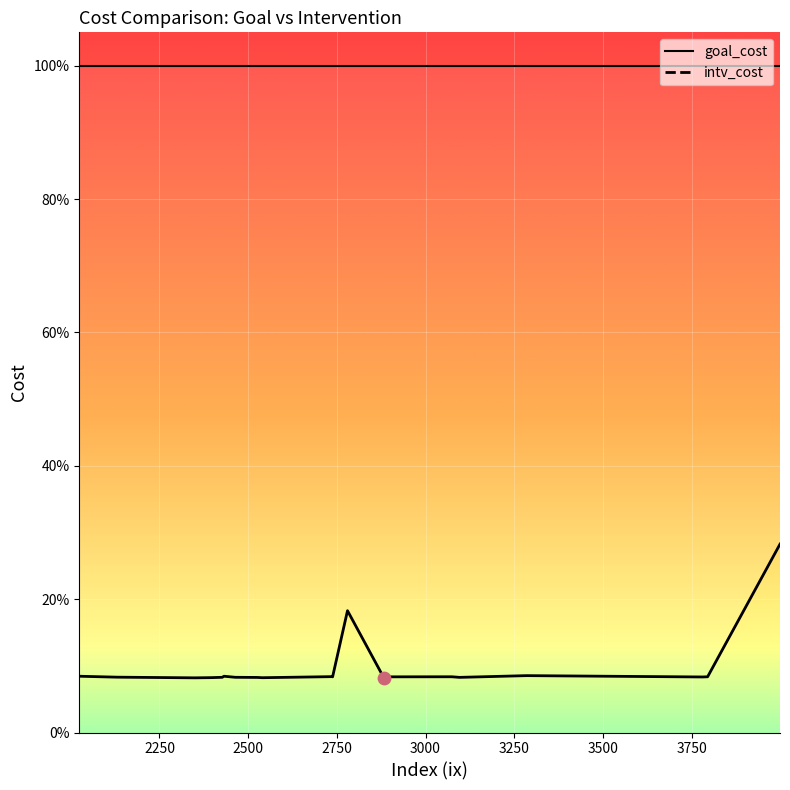

Which series has the largest total across all categories?

goal_cost